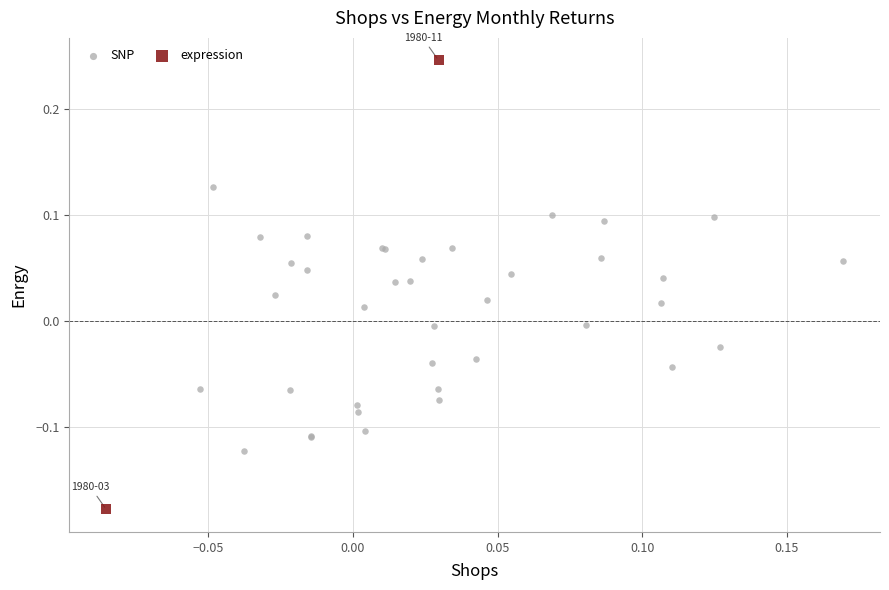

Which series has the widest spread of Y values?

expression